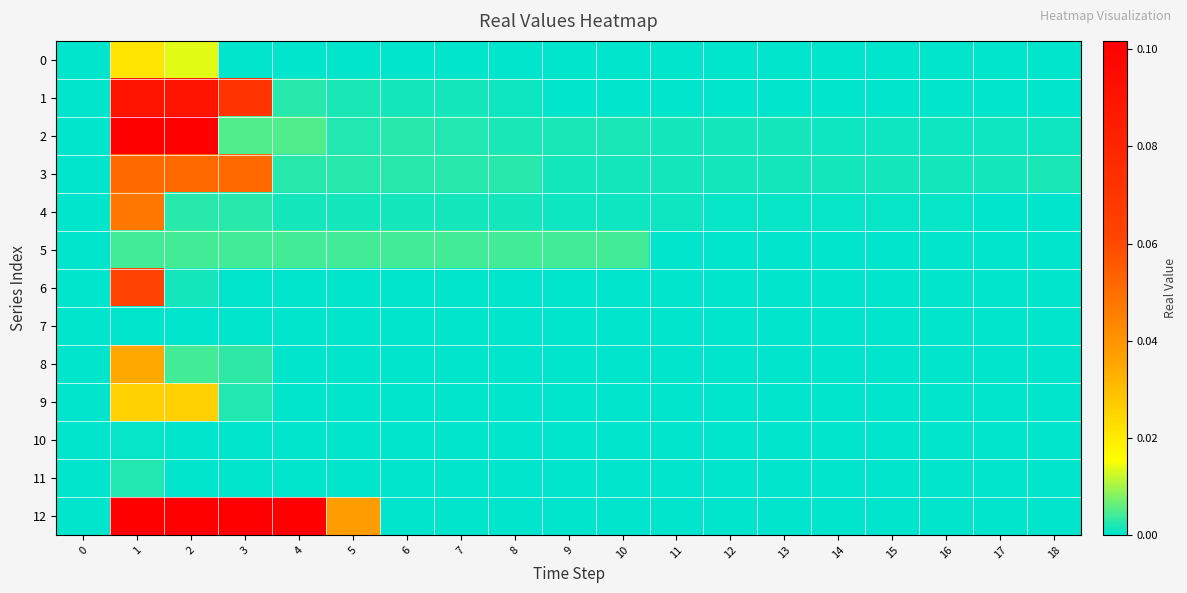

At 18, list the series in order from largest to smallest.

3, 2, 0, 1, 4, 5, 6, 7, 8, 9, 10, 11, 12